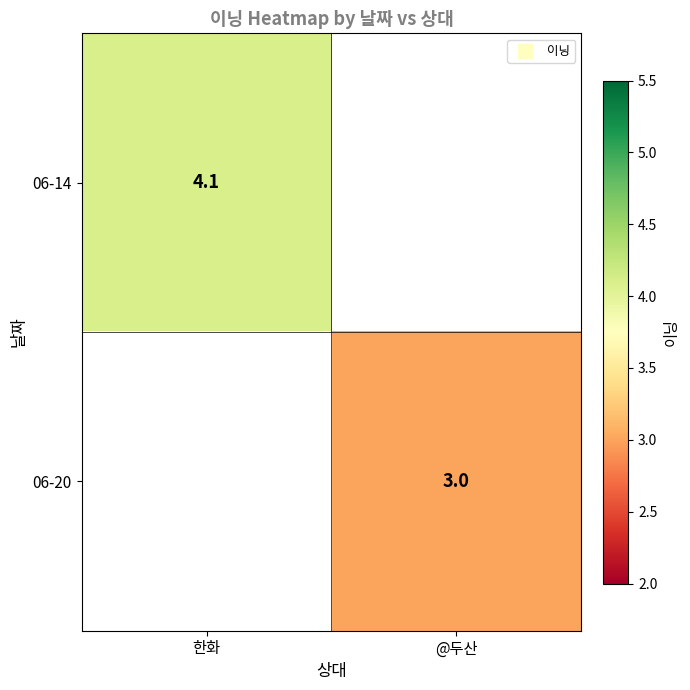

Is it true that 06-14 equals 4.1 at 한화?

True